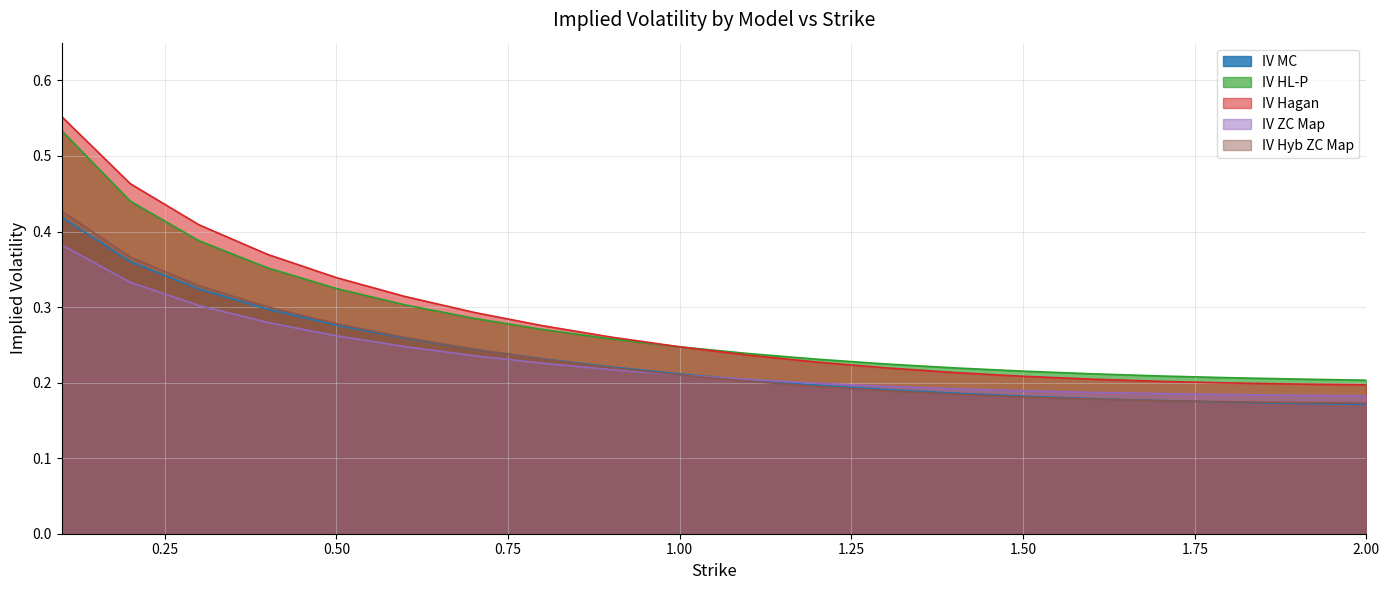

List the labels in order of IV MC value, smallest first.

2.0, 1.9, 1.8, 1.7, 1.6, 1.5, 1.4, 1.3, 1.2, 1.1, 1.0, 0.9, 0.8, 0.7, 0.6, 0.5, 0.4, 0.3, 0.2, 0.1